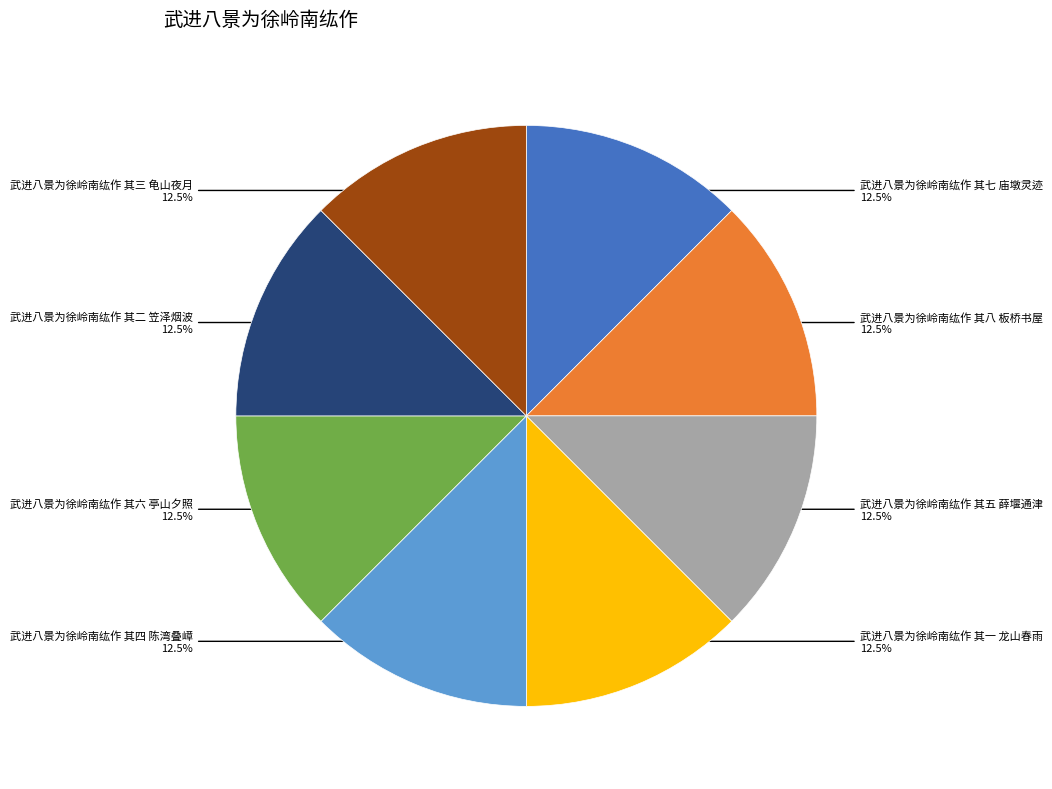

Is there a majority slice in this chart?

No